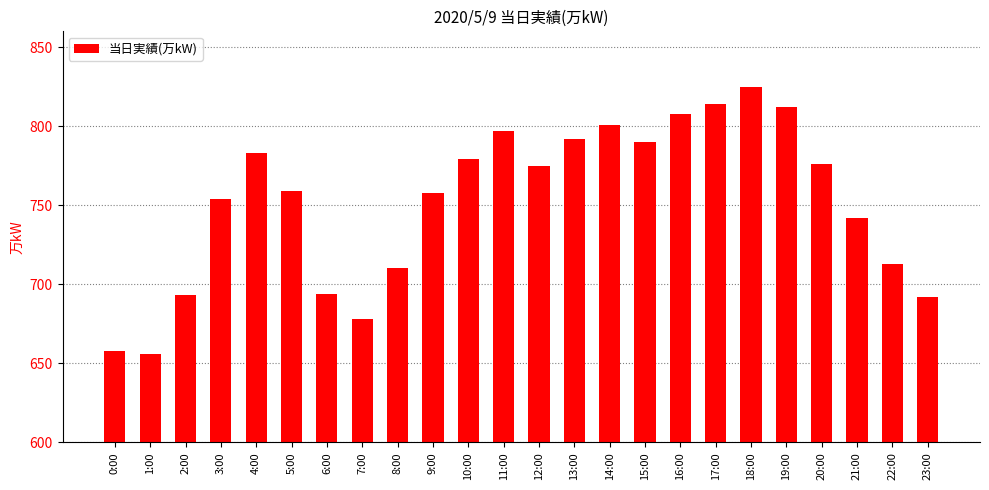

Is it true that the value at 21:00 is 289?

False